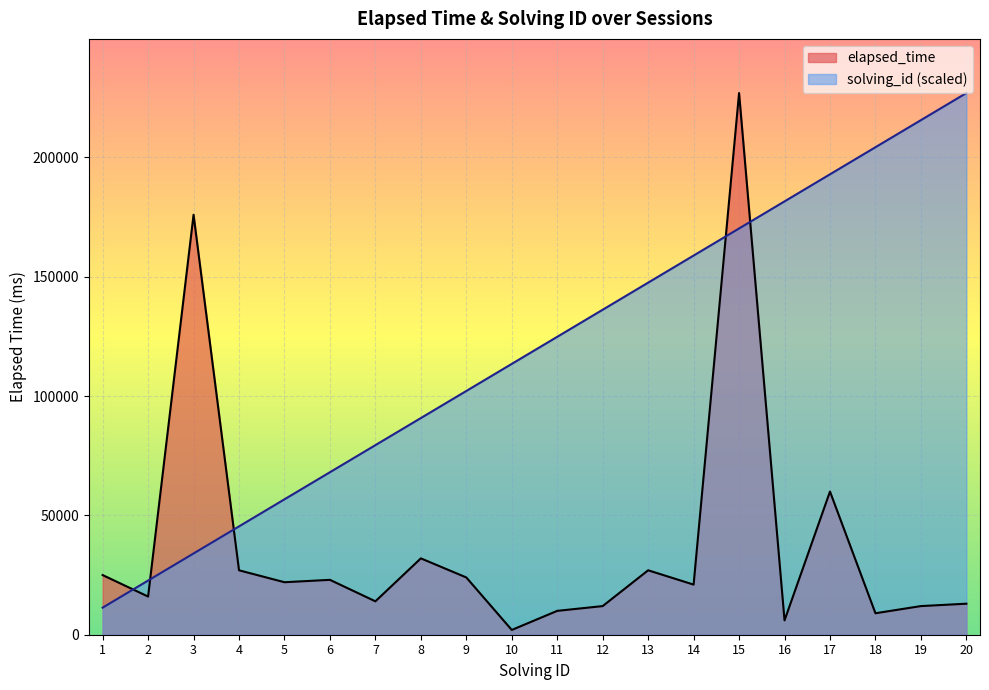

Does the chart display data point markers on the line(s)?

No